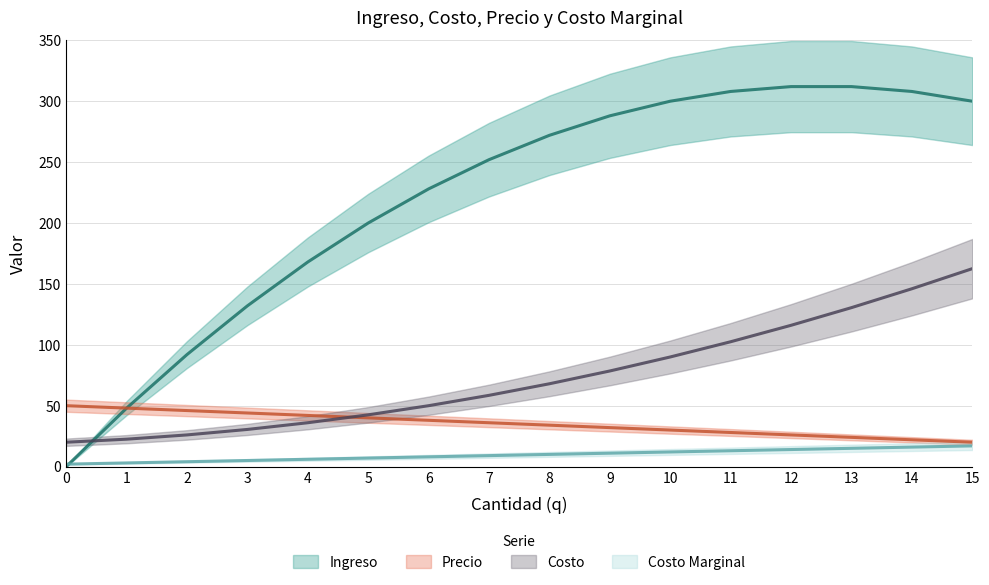

Where is Ingreso nearest to the value 156?

4